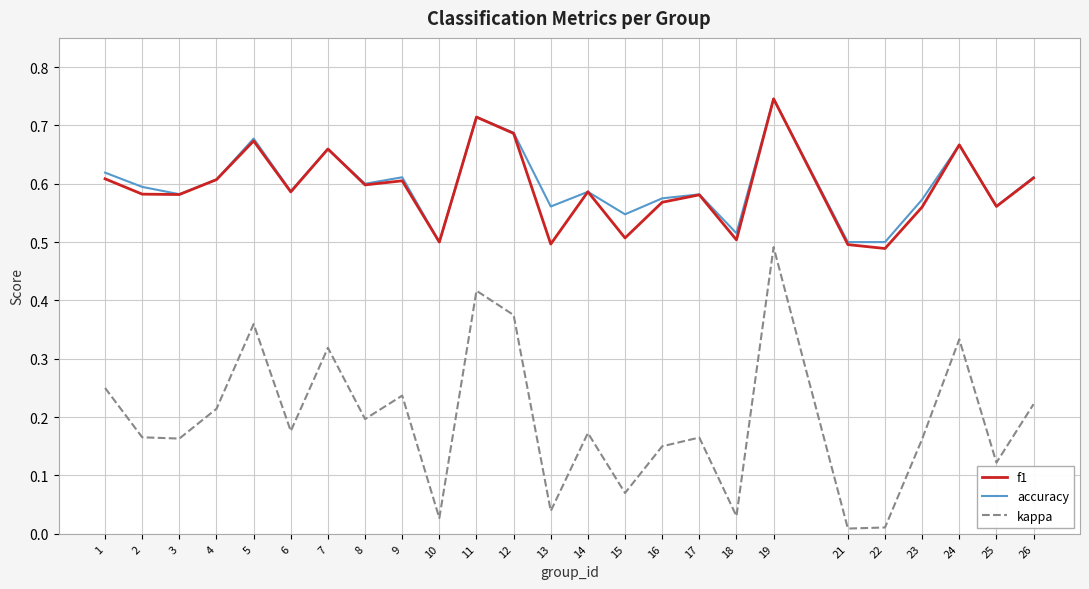

Is it true that accuracy equals 0.6 at 17?

True